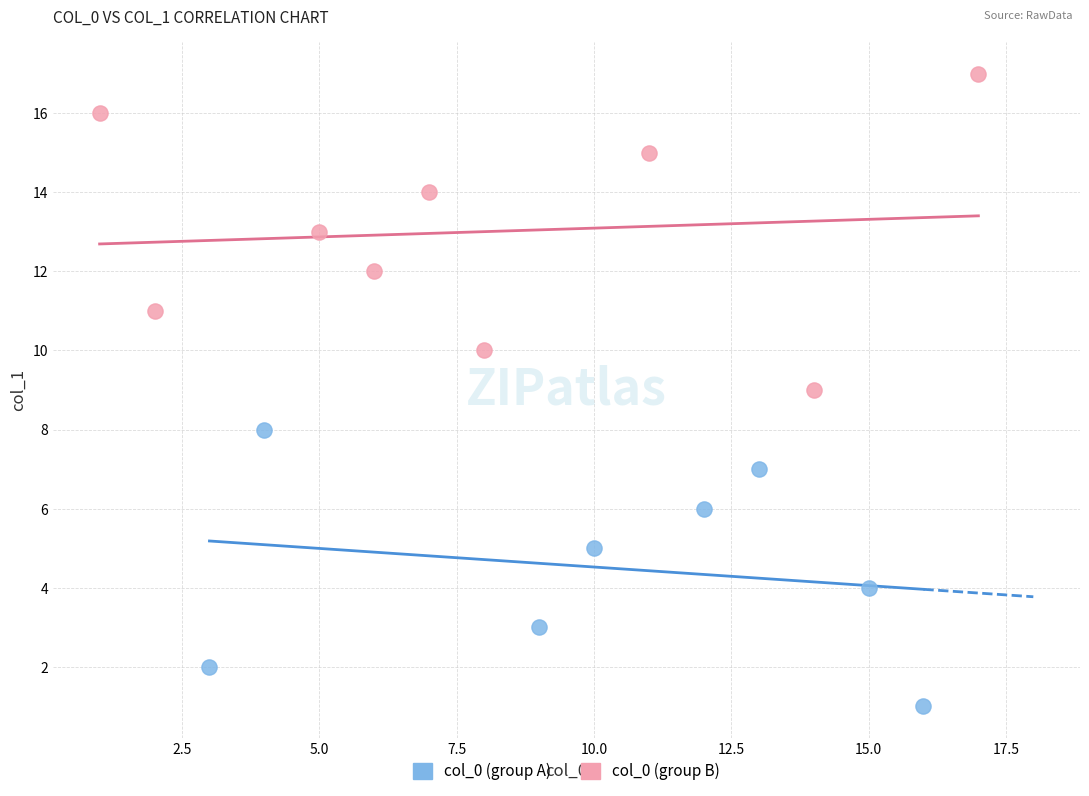

Which series reaches the maximum Y coordinate?

col_0 (group B)